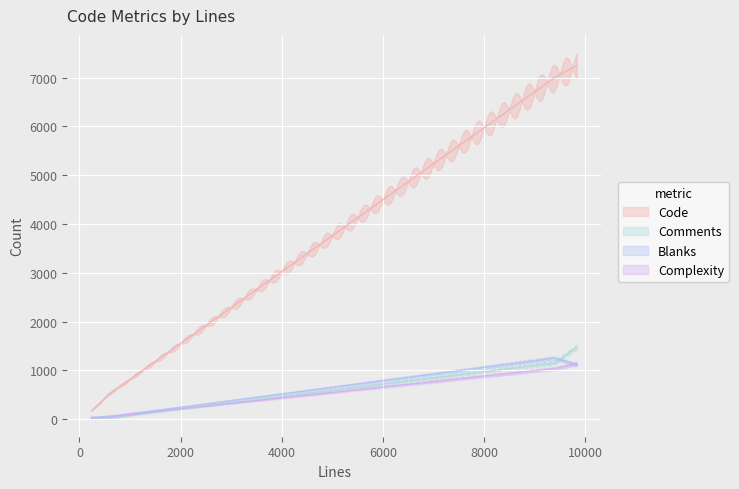

What is the label of the 5th point from the left?

584